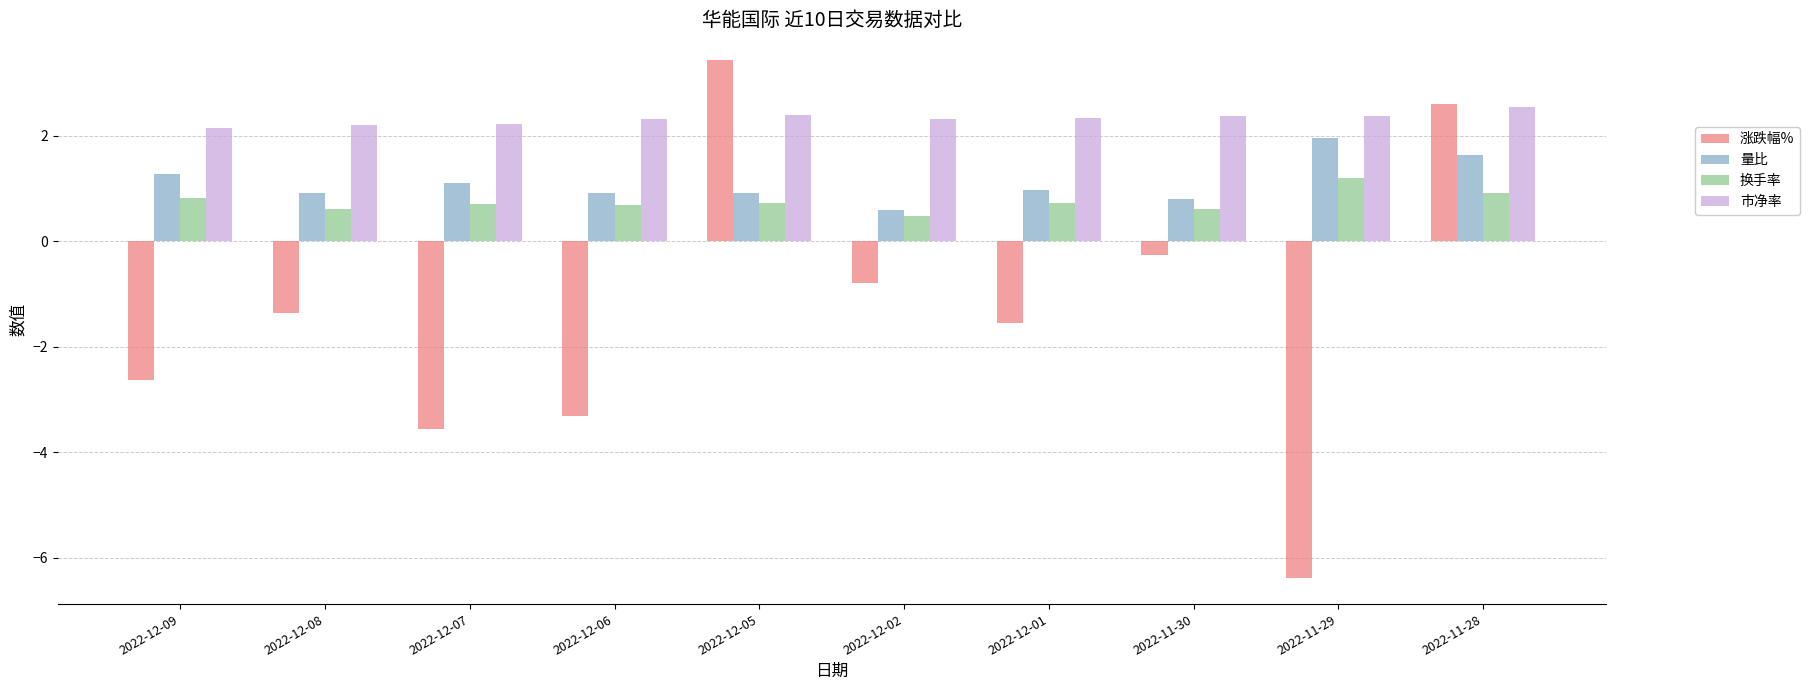

What is the difference between the highest and lowest values at 2022-11-28?

1.7